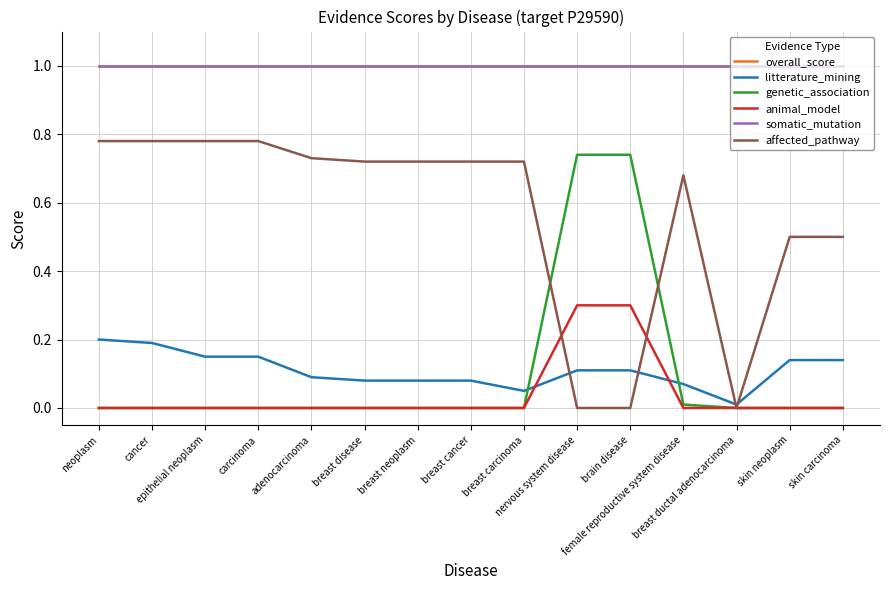

Is this an area chart (filled region under the line)?

No